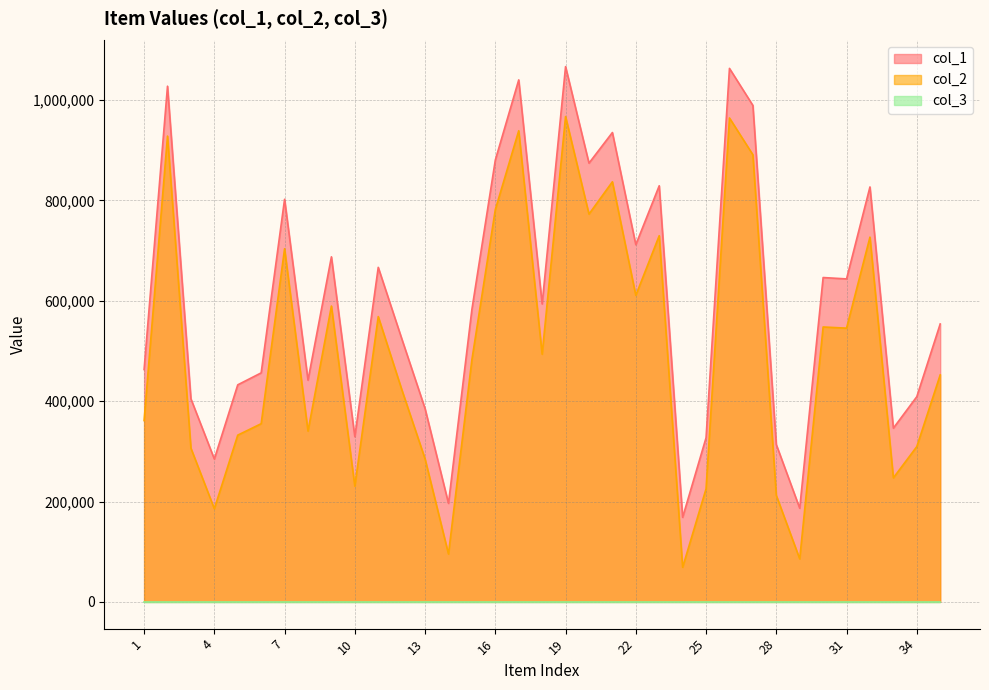

True or false: col_2 has a value of 726966 at 32.

True